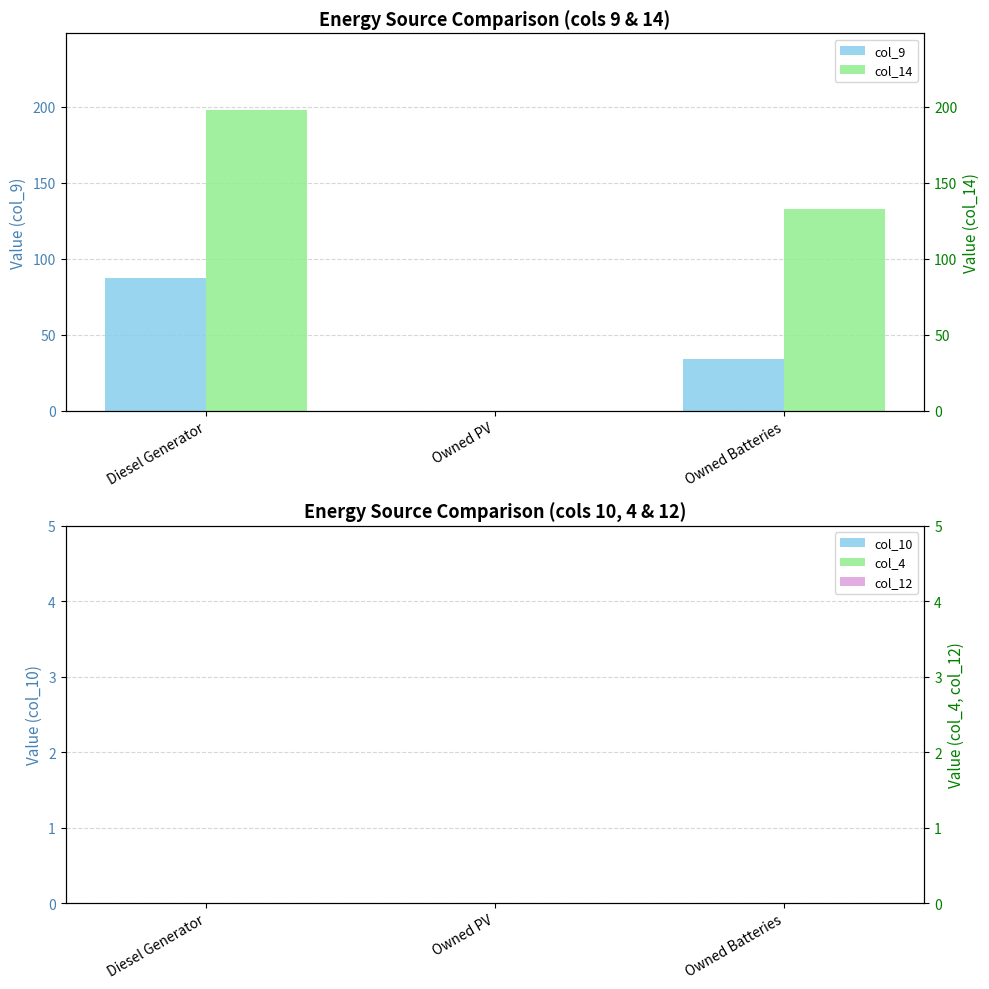

How many distinct data groups are displayed?

5